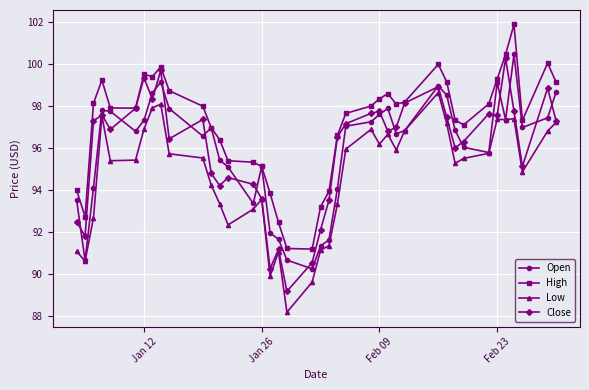

True or false: Close has more than 1 points higher than both neighbors.

True